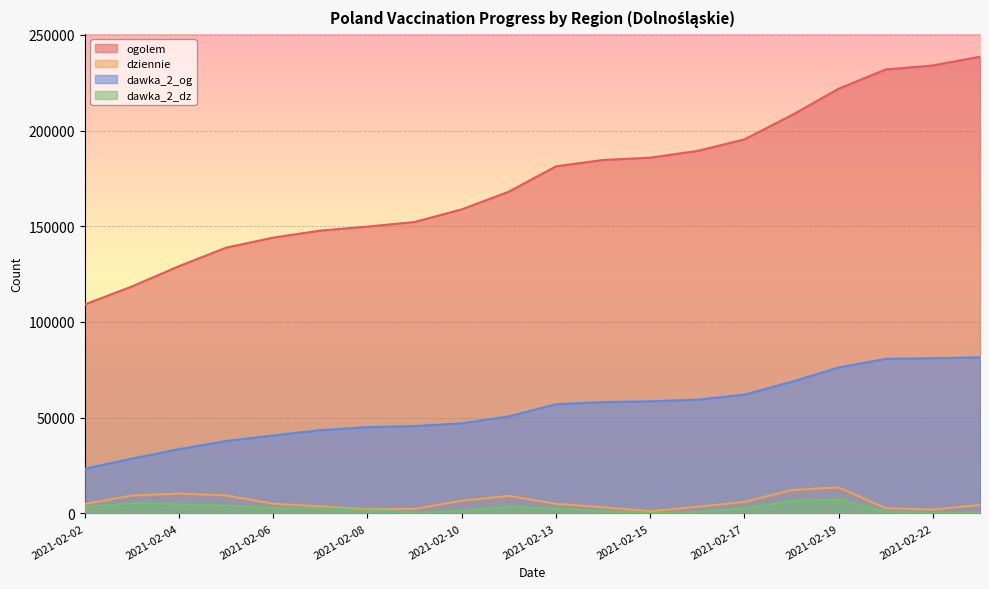

Between 2021-02-19 and 2021-02-17, which is larger?

2021-02-19